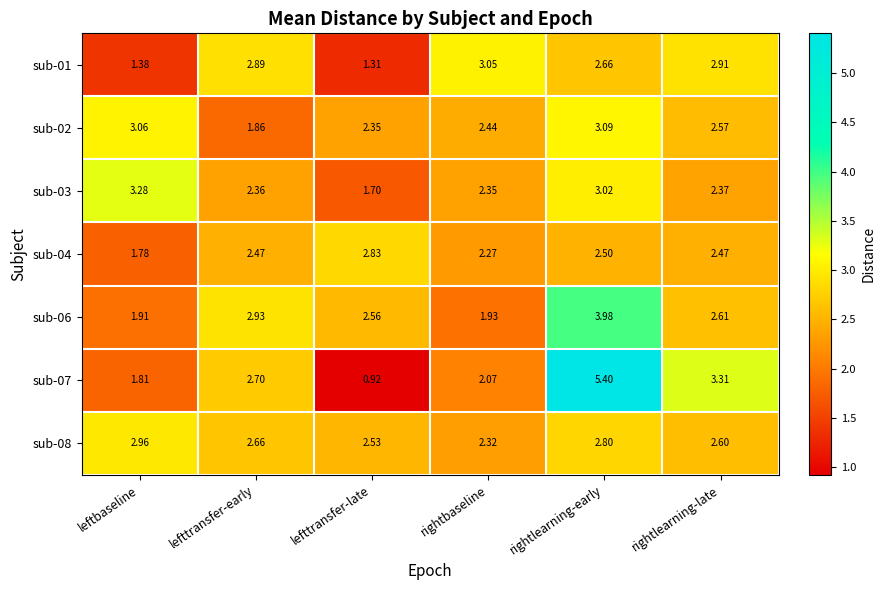

Which category has the highest value across all series?

rightlearning-early